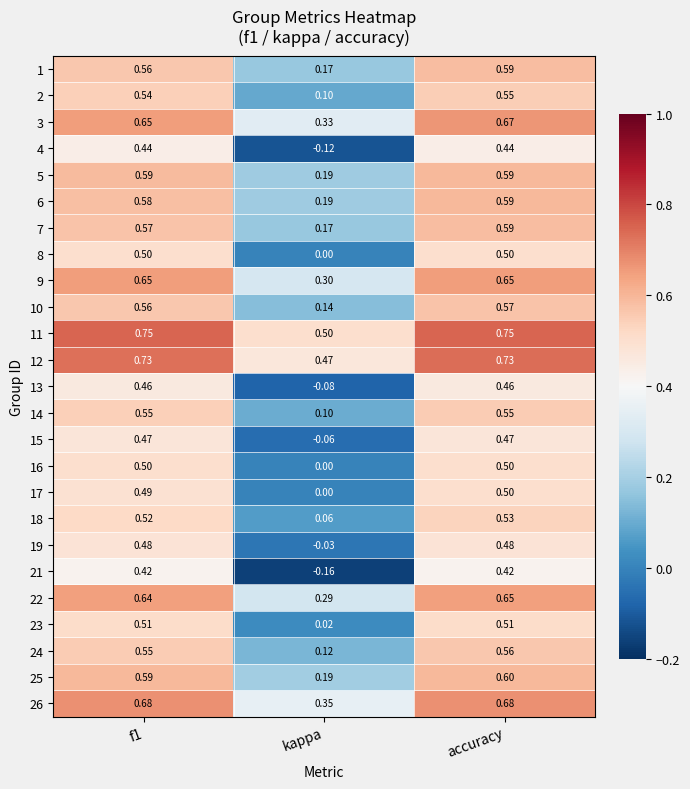

Which series changed the most between f1 and accuracy?

1